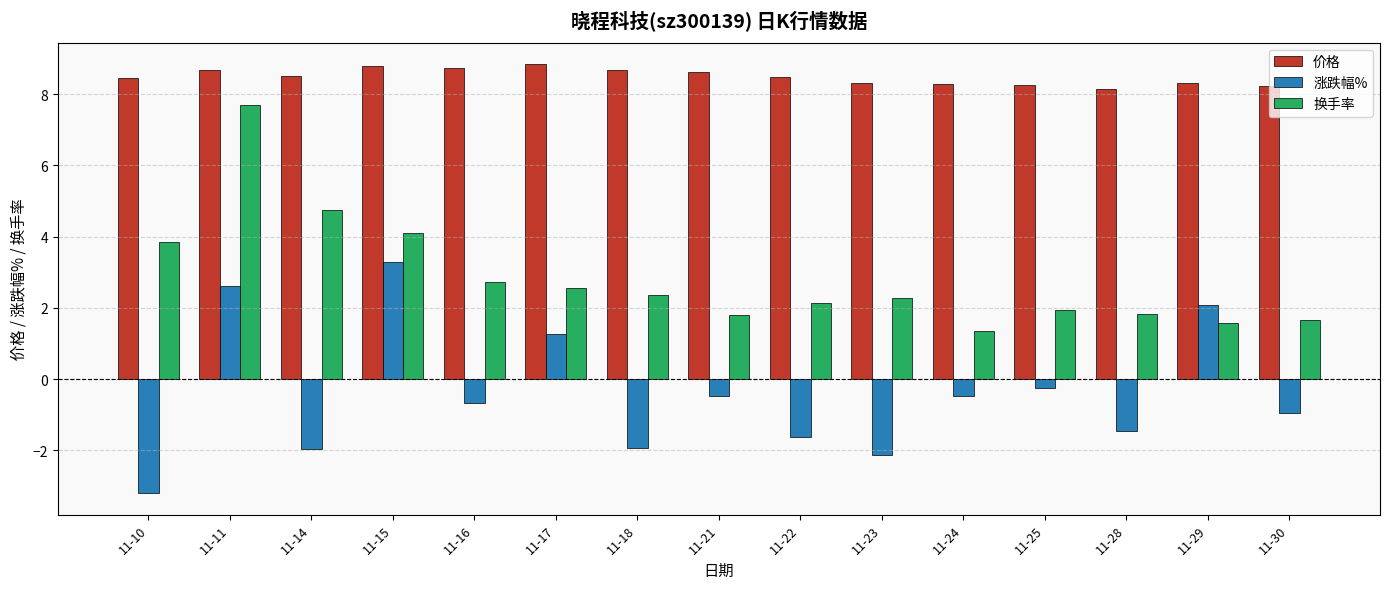

Is it true that 涨跌幅% equals -0.2 at 11-25?

True